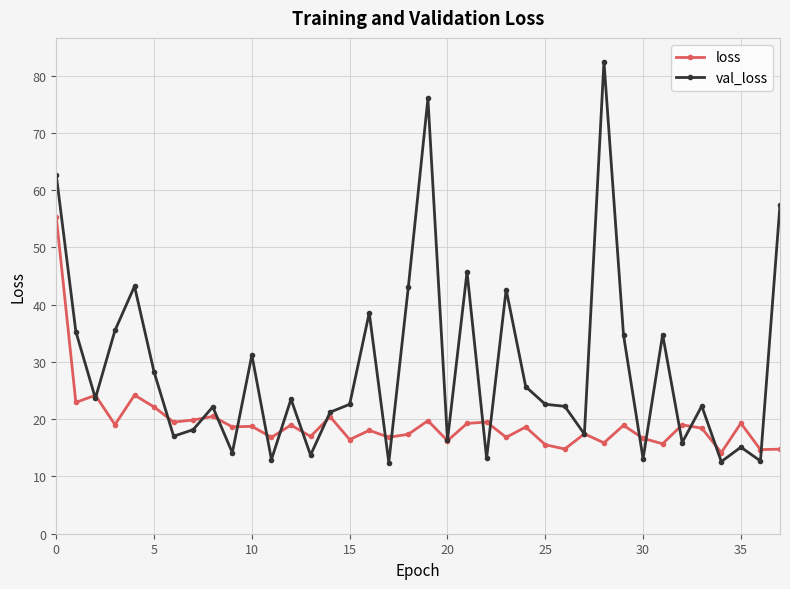

True or false: loss and val_loss cross at least once.

True